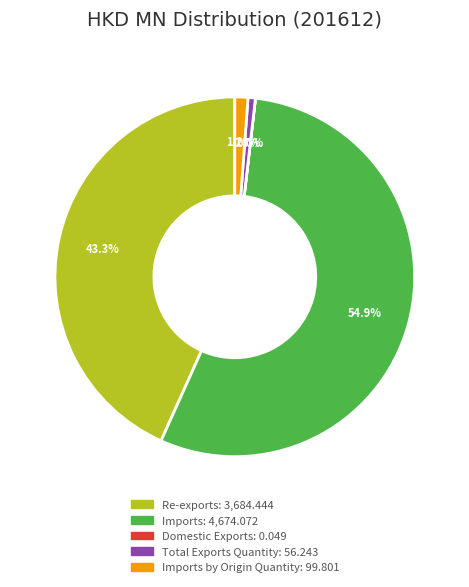

Does any single category account for the majority?

Yes